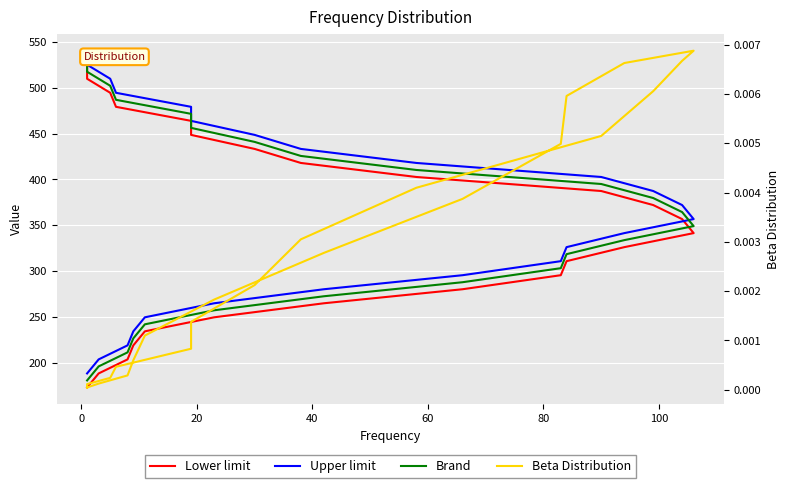

True or false: Beta Distribution and Lower limit cross at least once.

False